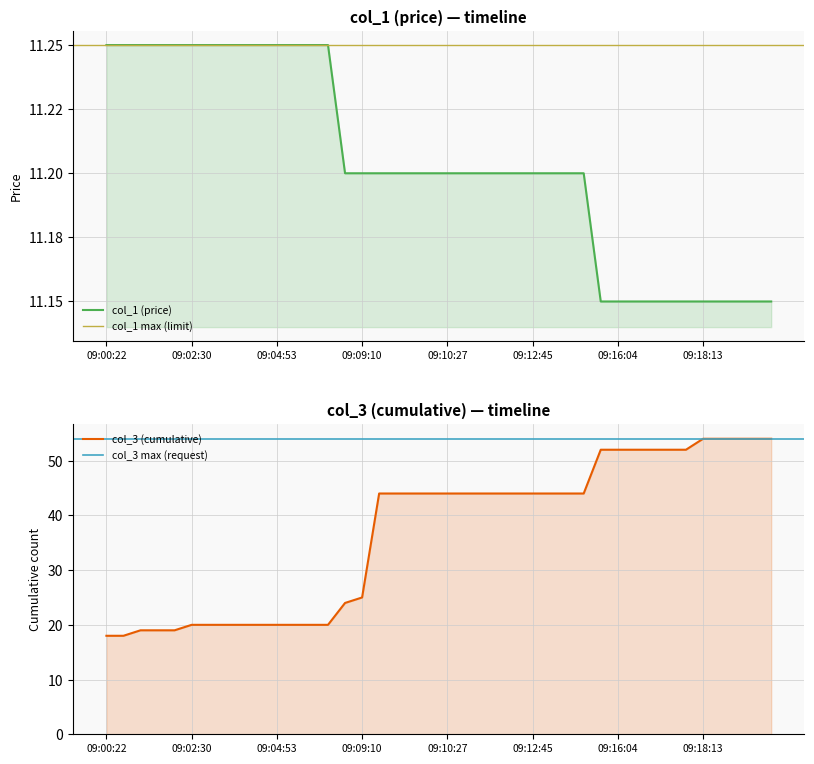

What position from the right is 09:18:33?

4